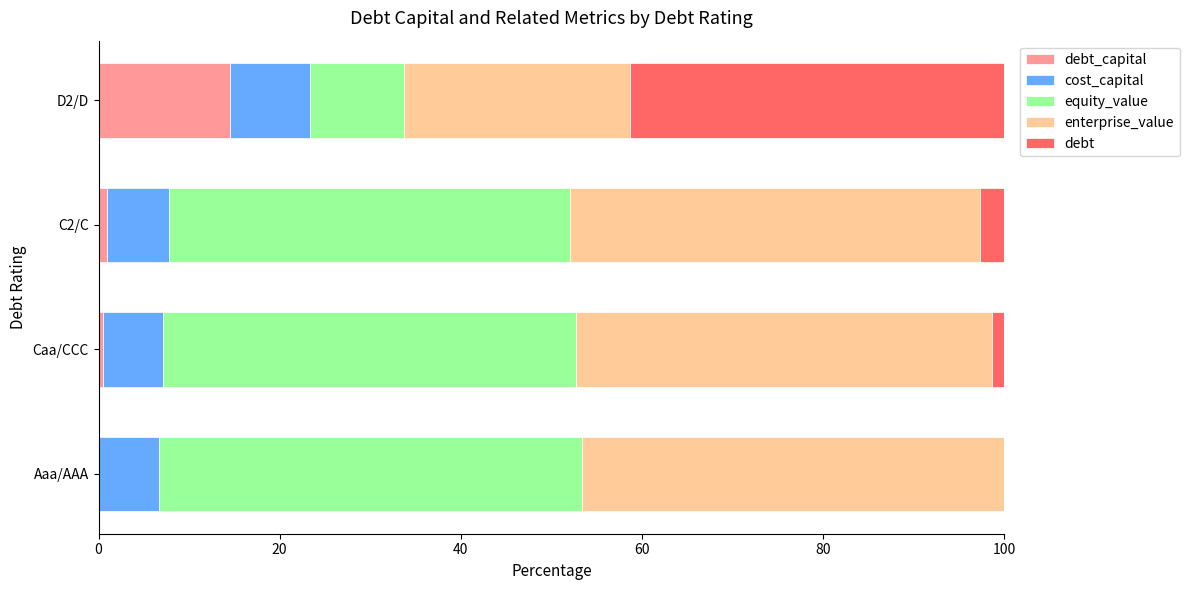

What is the total value across all series at D2/D?

100.0